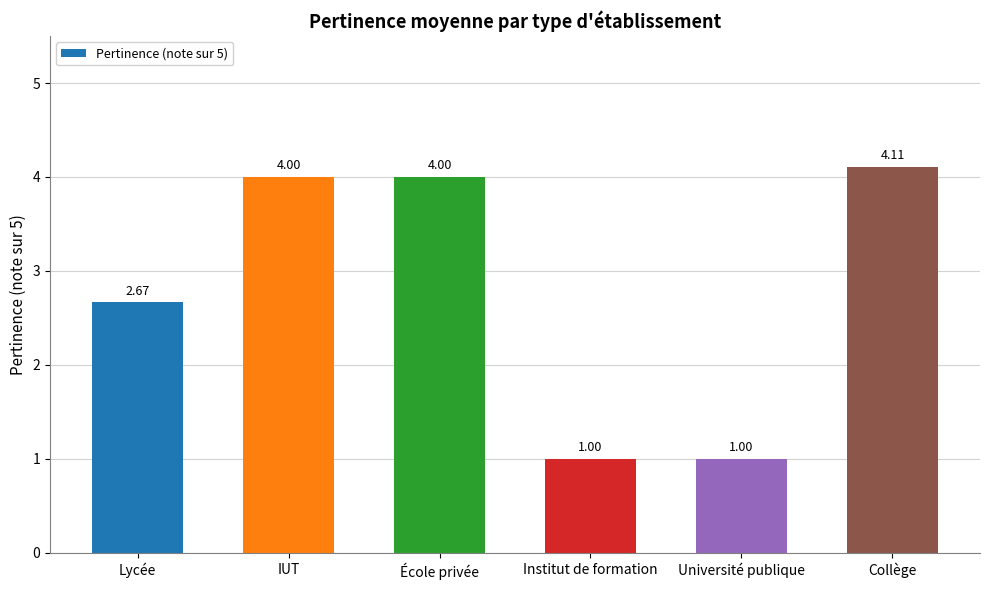

What is the label of the 4th bar from the left?

Institut de formation